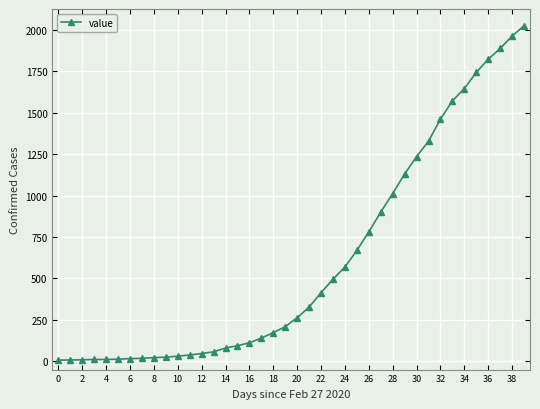

What is the greatest value displayed?

2024